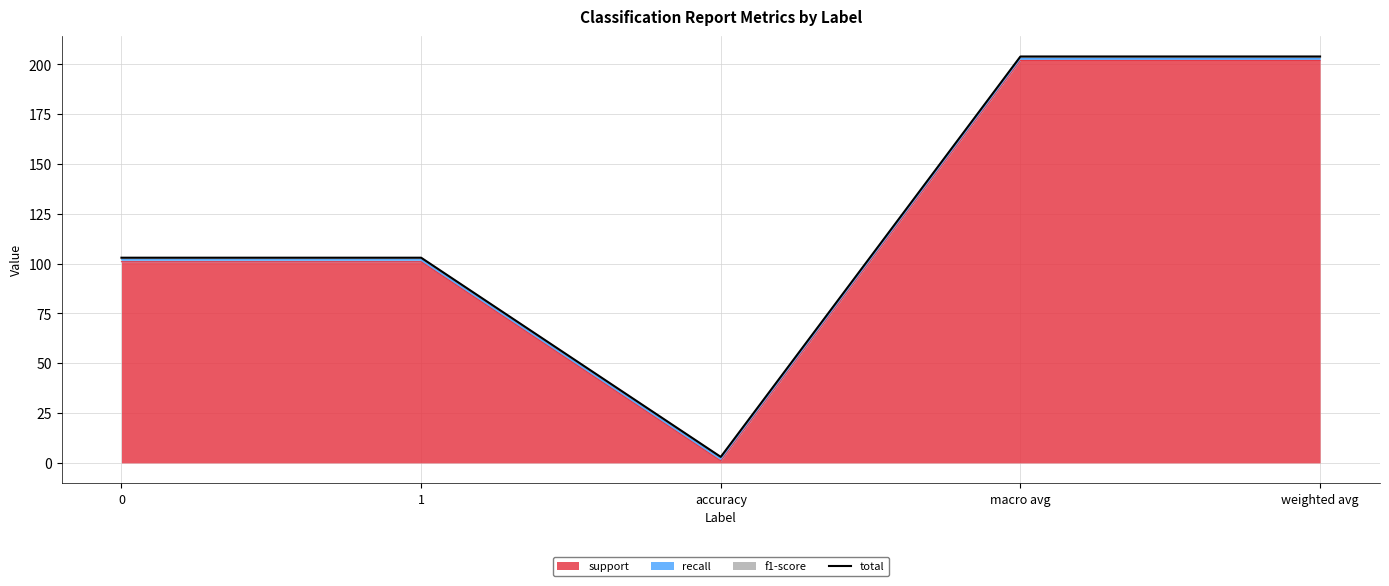

What is the sum of all values?

617